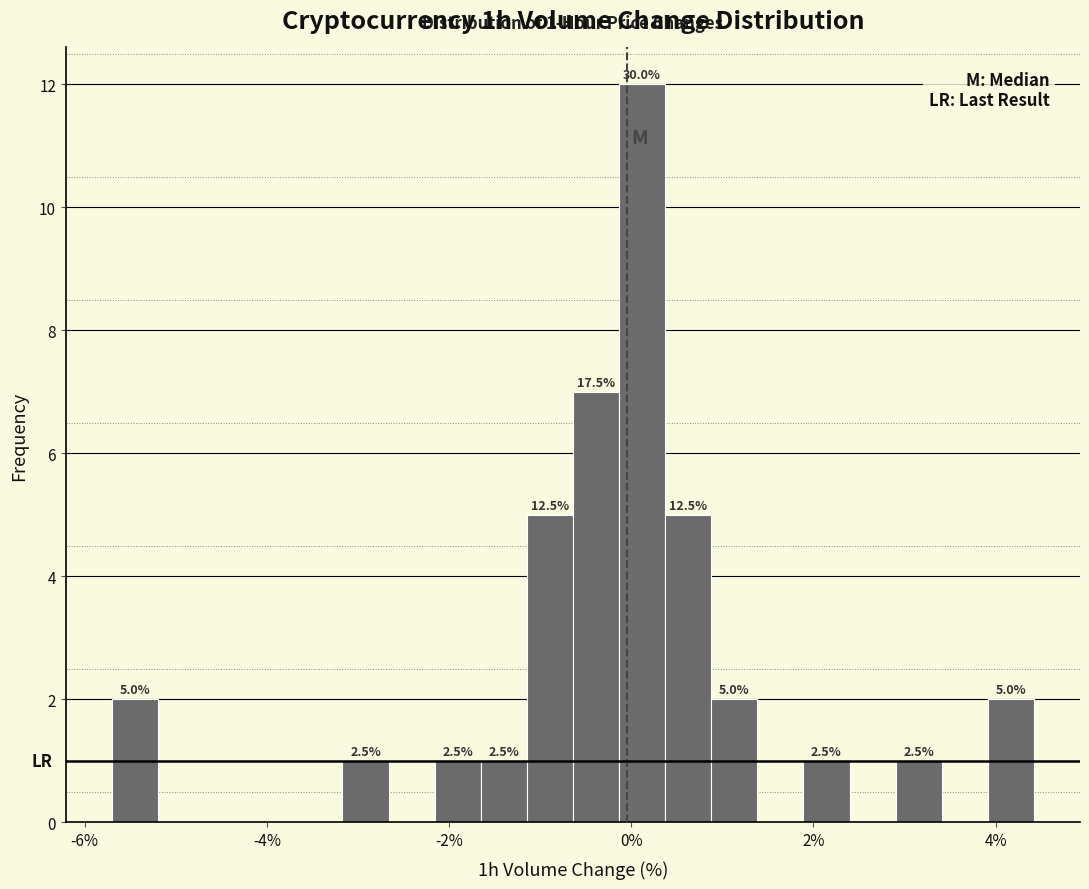

Around what value on the x-axis is the tallest bar? Give the approximate position of its centre, as read against the axis.

0.2